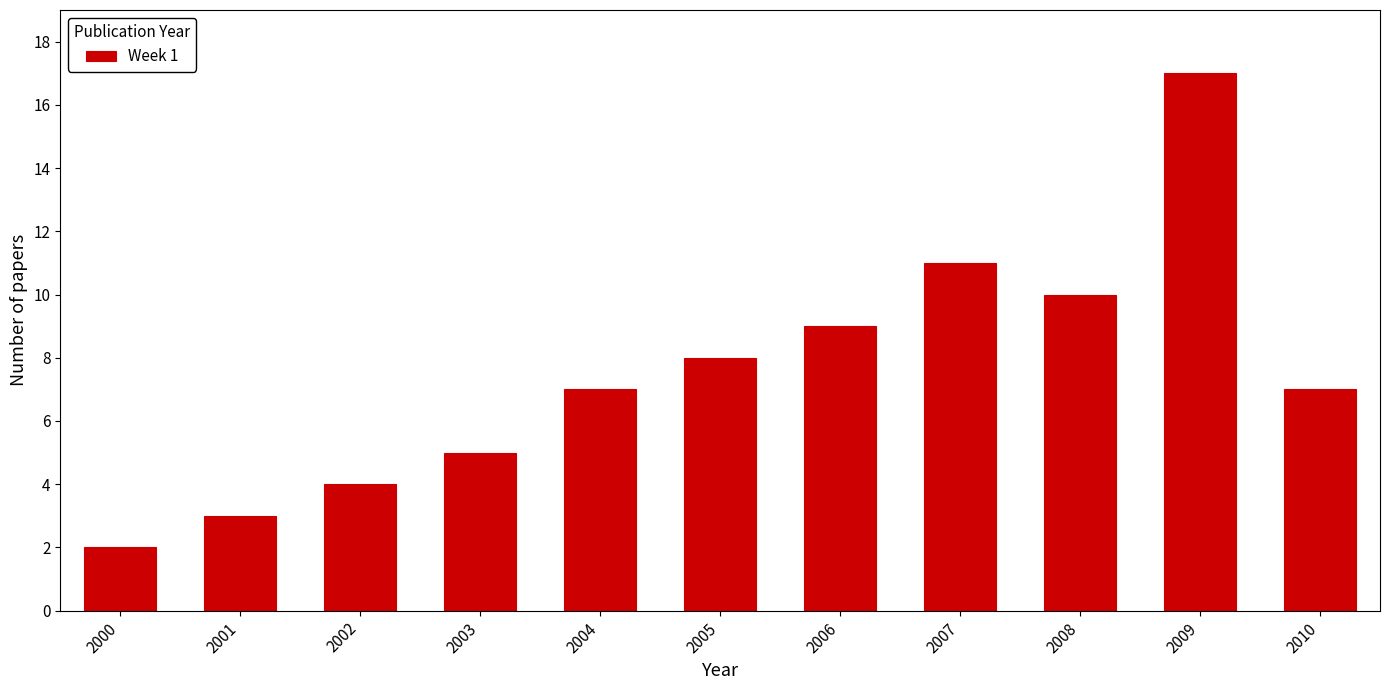

Reading right to left, what are all the values shown in this chart?

7	17	10	11	9	8	7	5	4	3	2